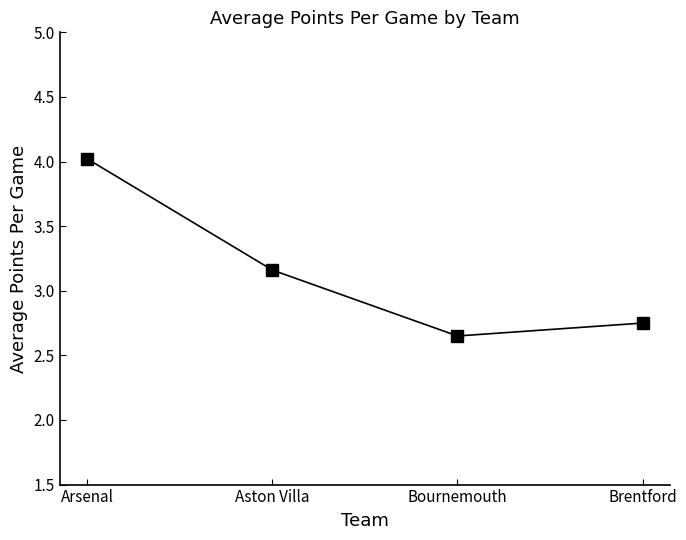

The chart shows a value of 4.0 at Arsenal. True or false?

True